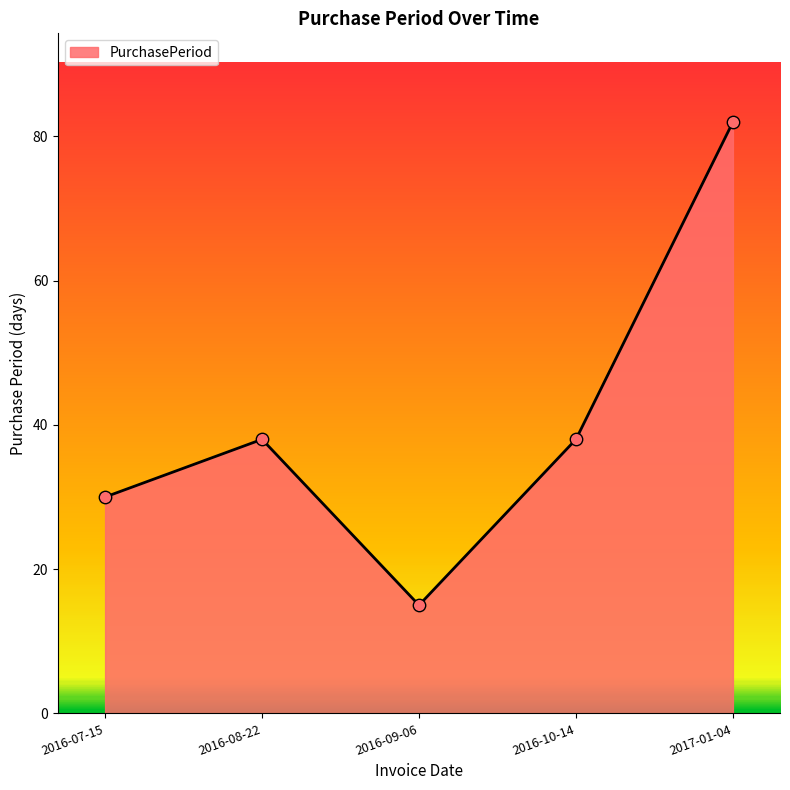

What is the change in value from 2016-09-06 to 2017-01-04?

+67